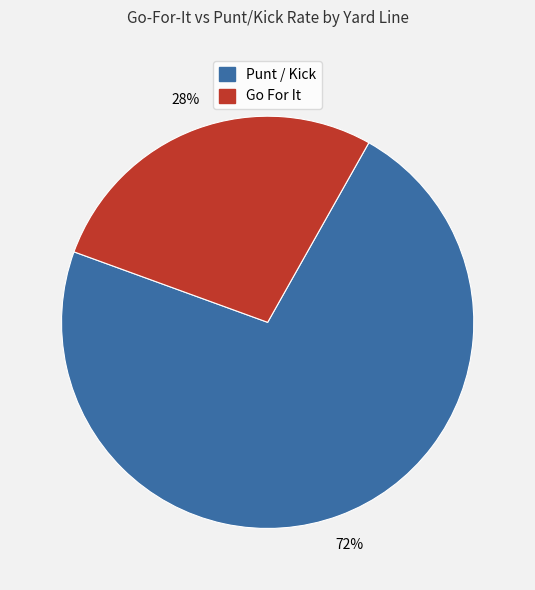

How many segments does this pie chart have?

2